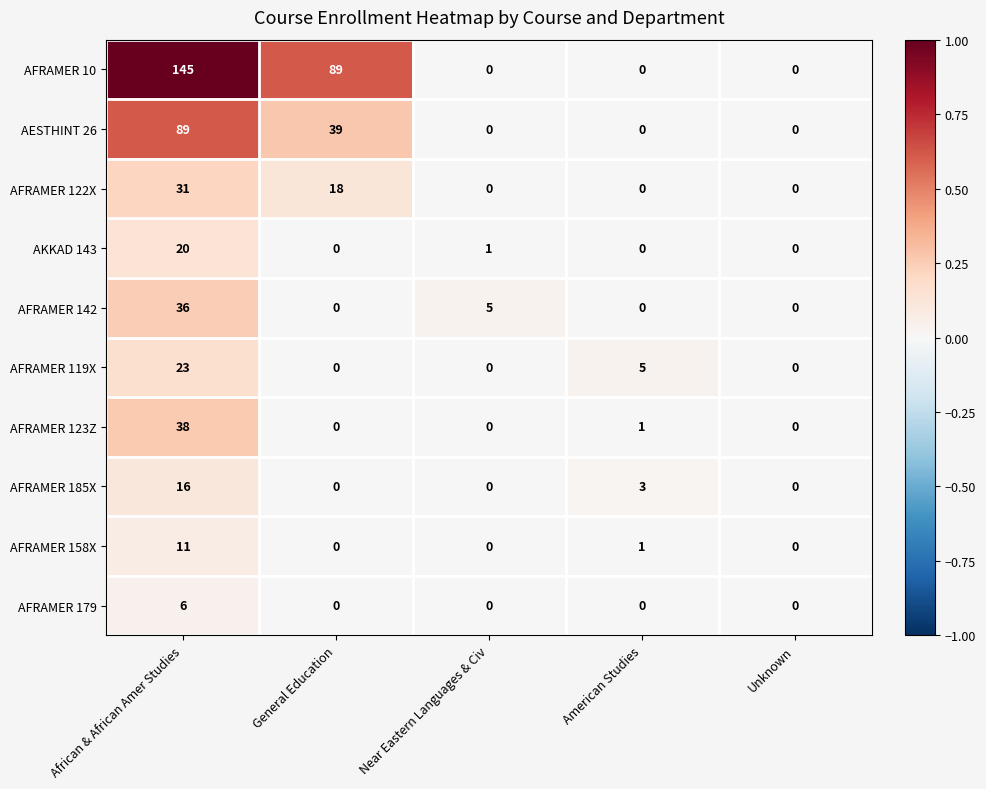

Which series has the widest spread of values?

AFRAMER 10